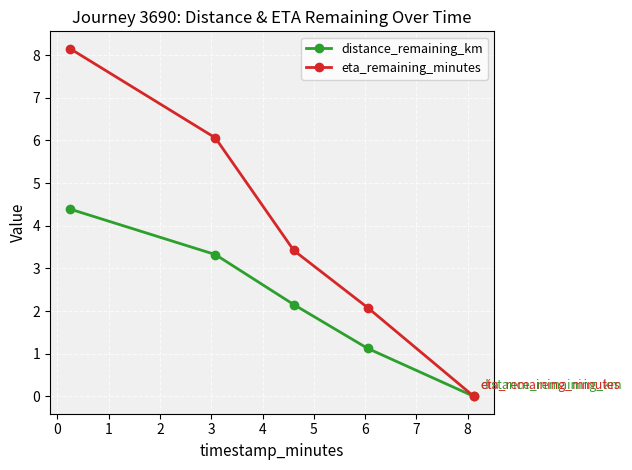

List the series in order of their peak value, lowest first.

distance_remaining_km, eta_remaining_minutes